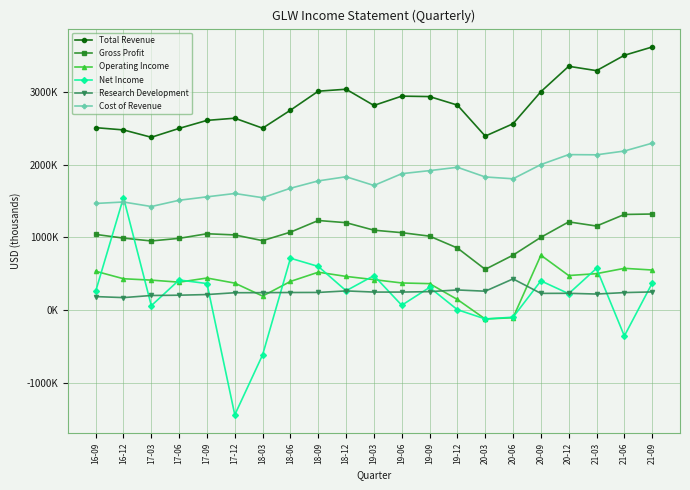

What is the difference between the maximum and minimum values in the Net Income series?

2984000